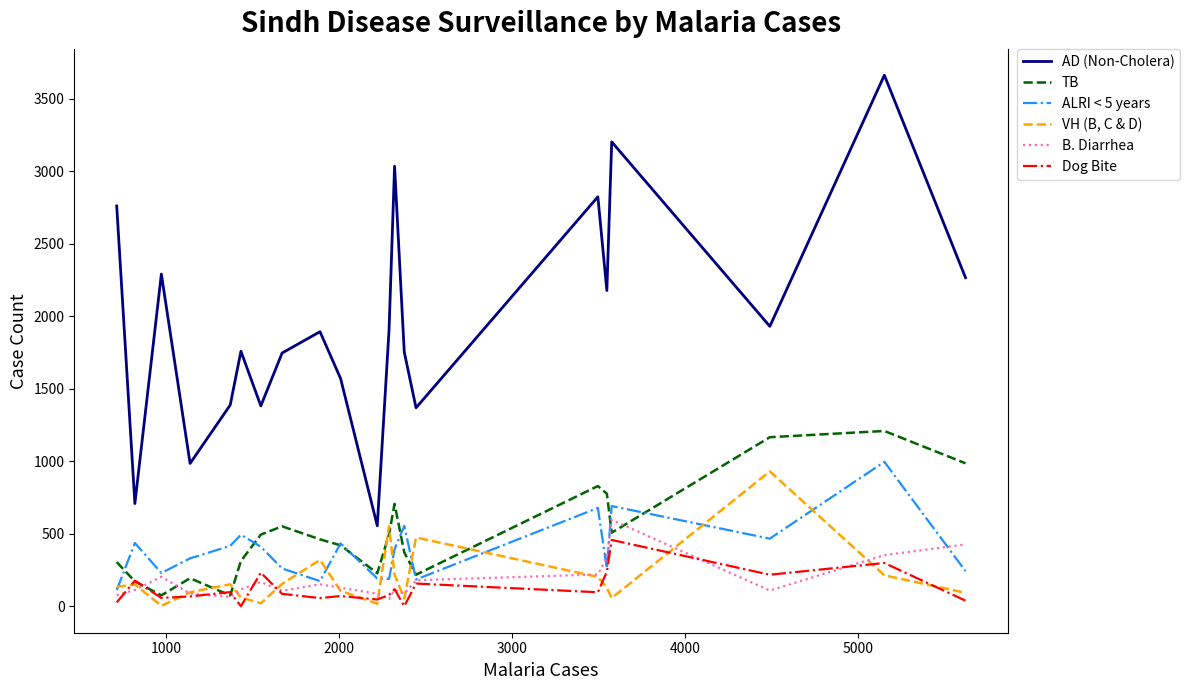

True or false: AD (Non-Cholera) and TB intersect in this chart.

False